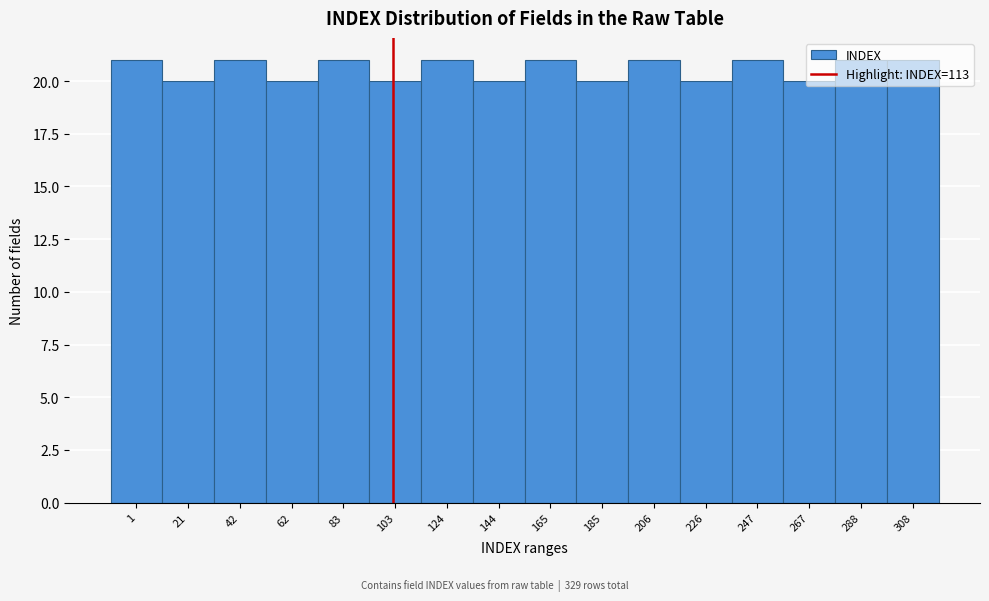

What is the value of the 1st bar from the left?

21